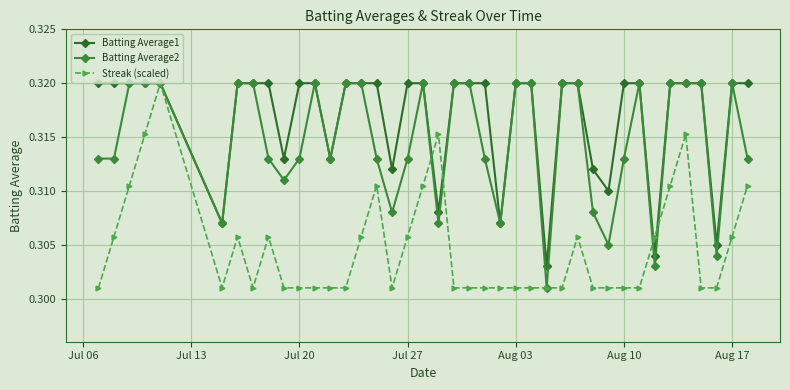

Count the number of categories in the chart.

40